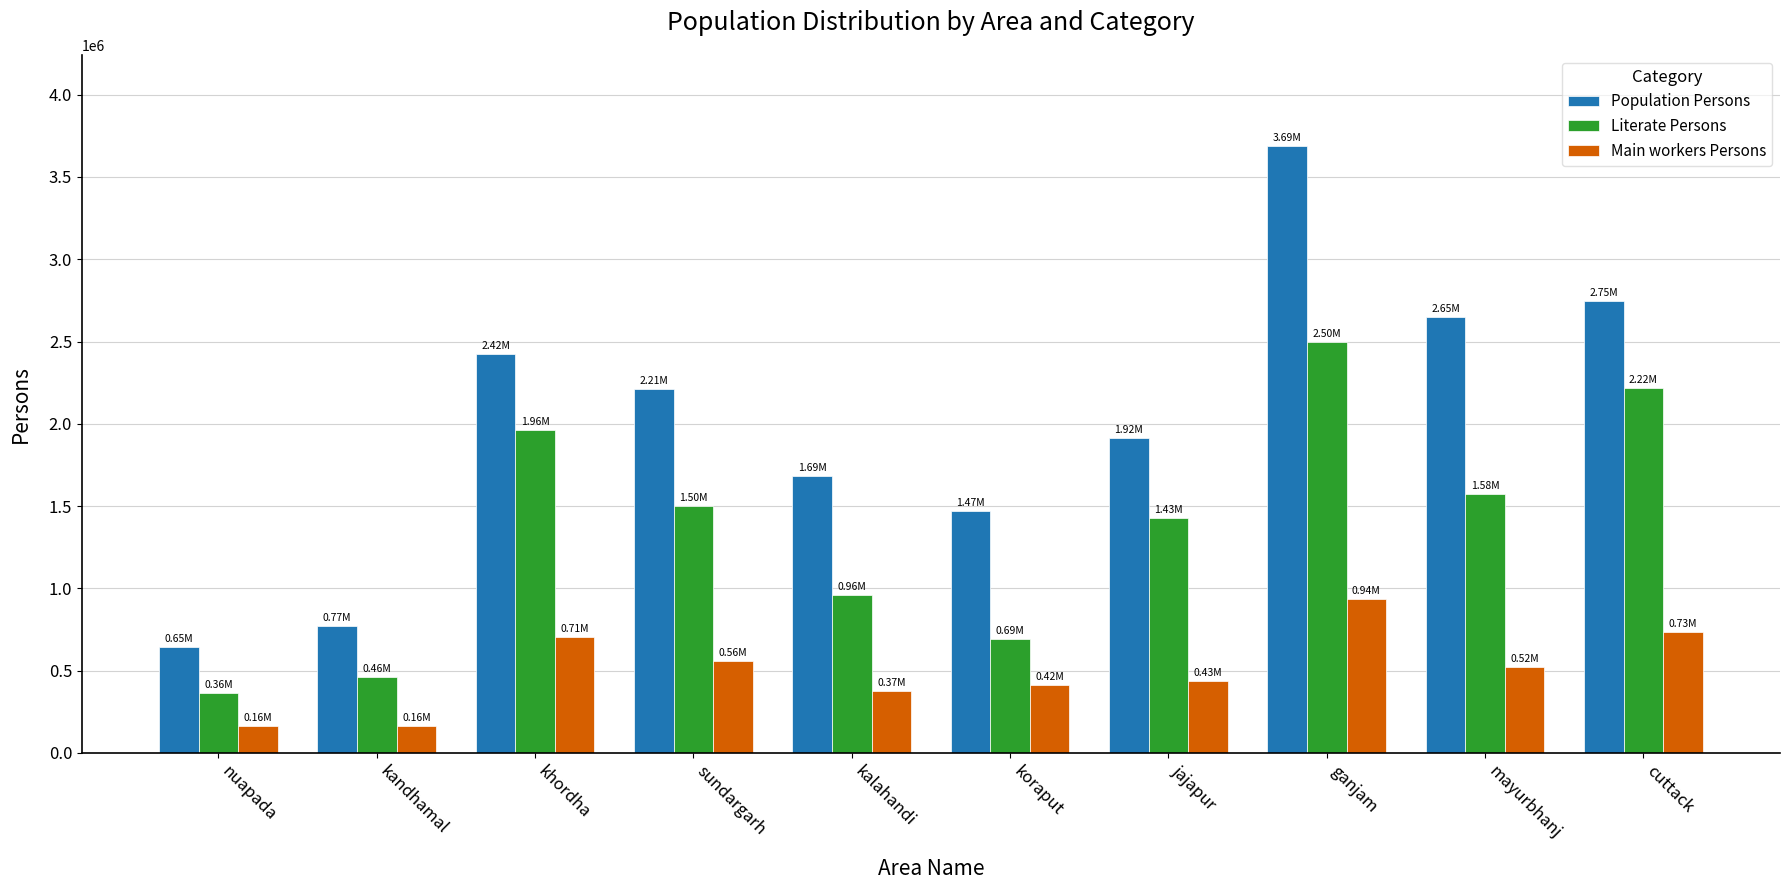

Read the Main workers Persons value at koraput.

415134